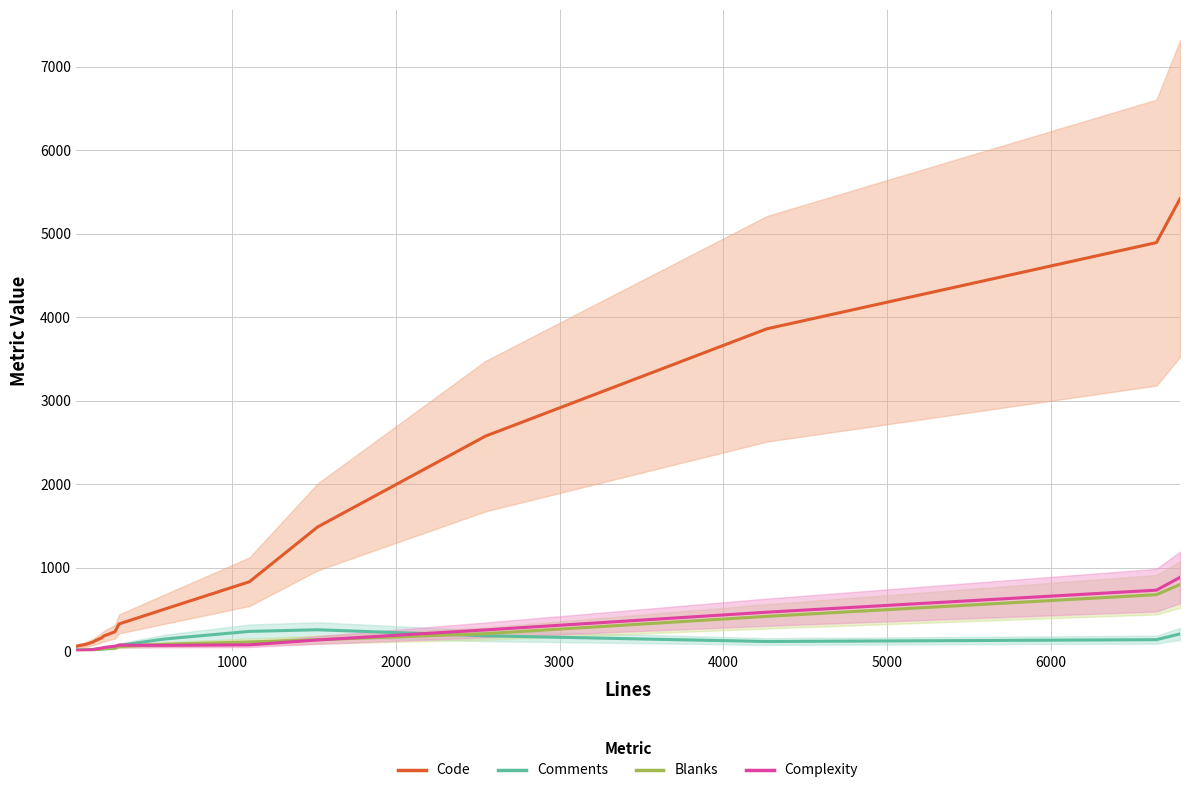

Between which two adjacent categories do Comments and Complexity first intersect?

2000 and 3000